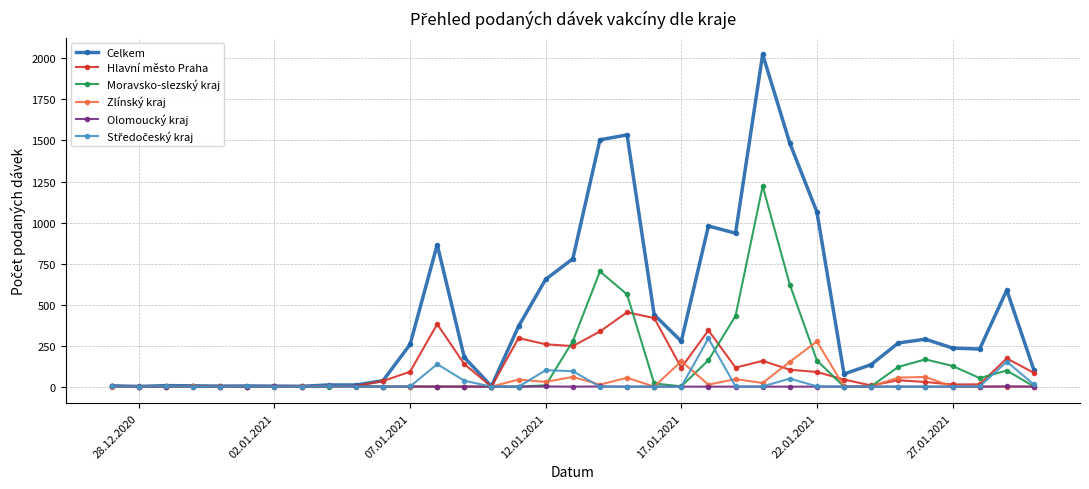

How many lines are shown in the chart?

6